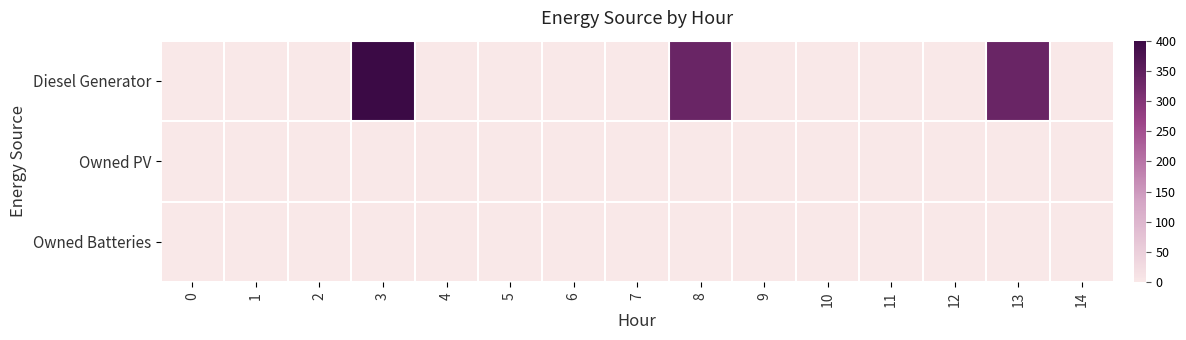

What is the spread (max minus min) of values at 14?

1